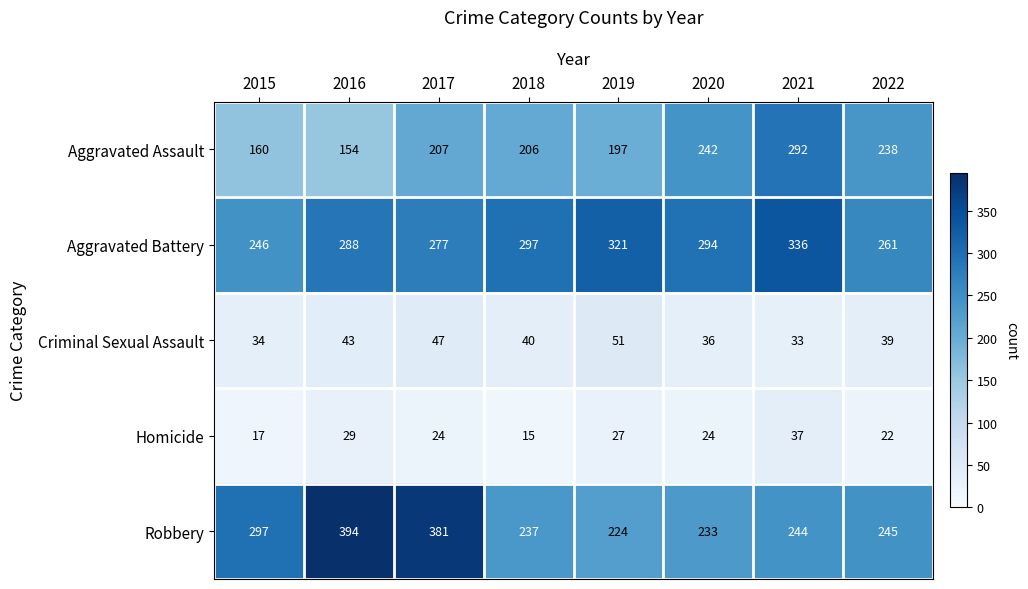

The Aggravated Battery series shows 336 at 2021. True or false?

True